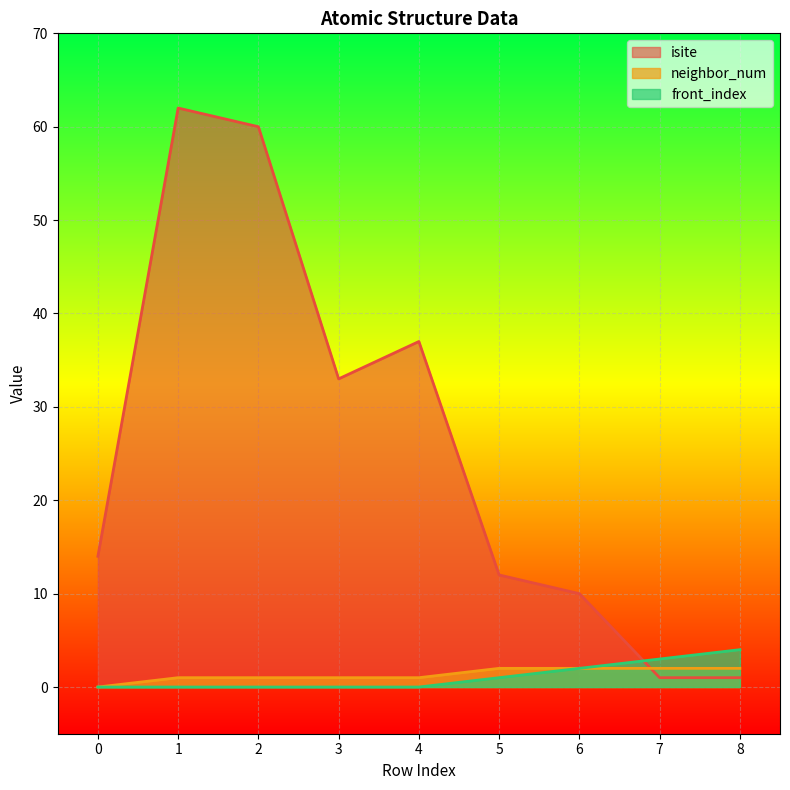

What is the total value across all series at 2?

61